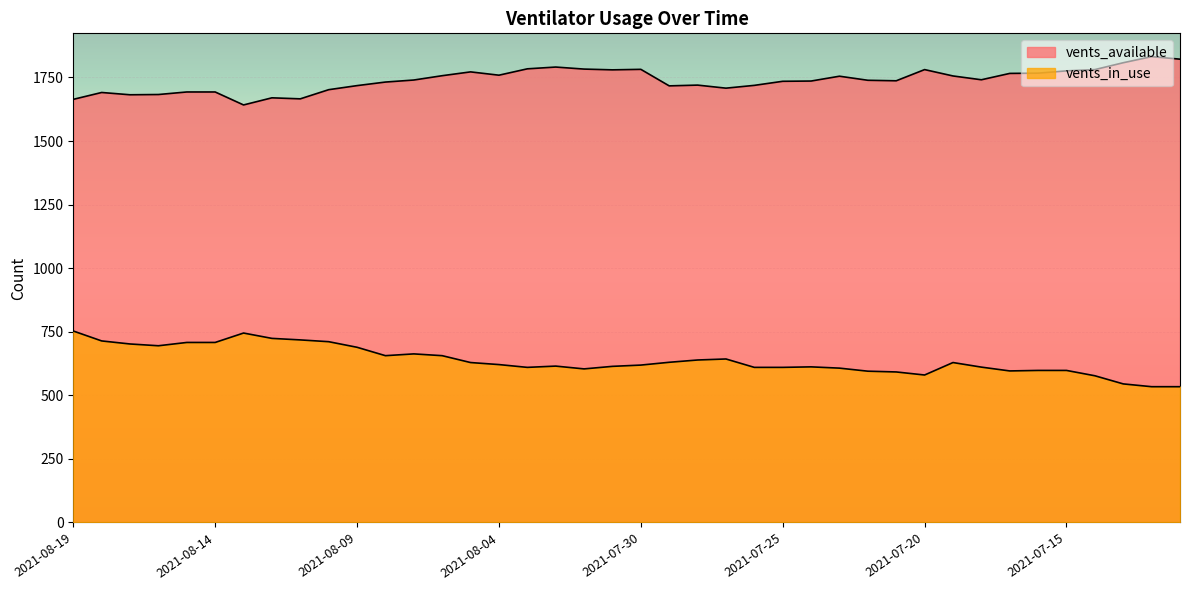

True or false: vents_in_use and vents_available intersect in this chart.

False